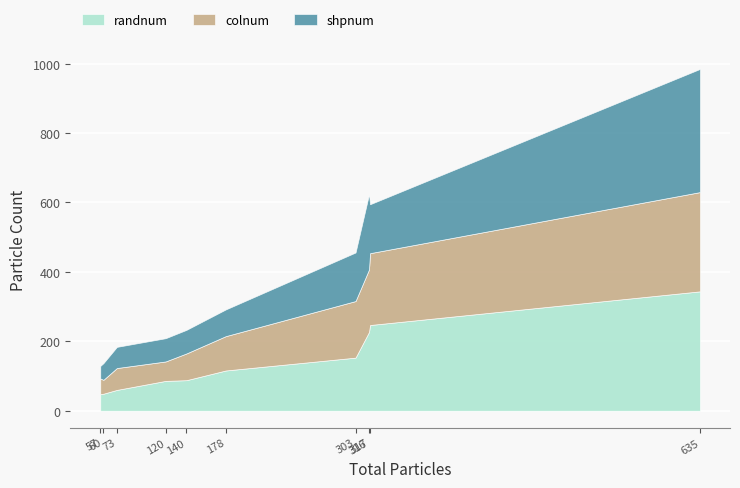

How many data points does each series have?

10